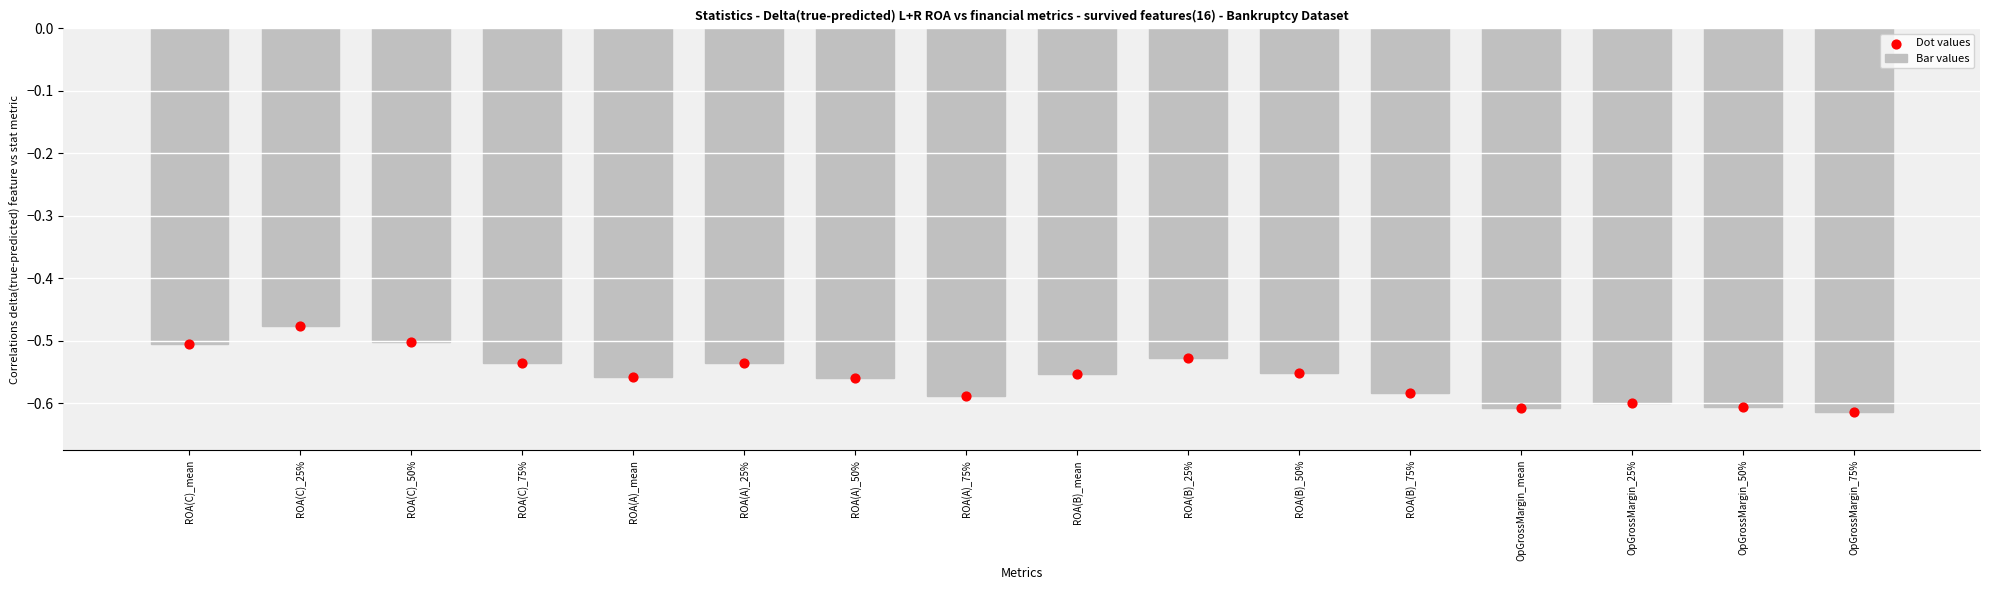

Which series contains the lowest Y value?

Bar values